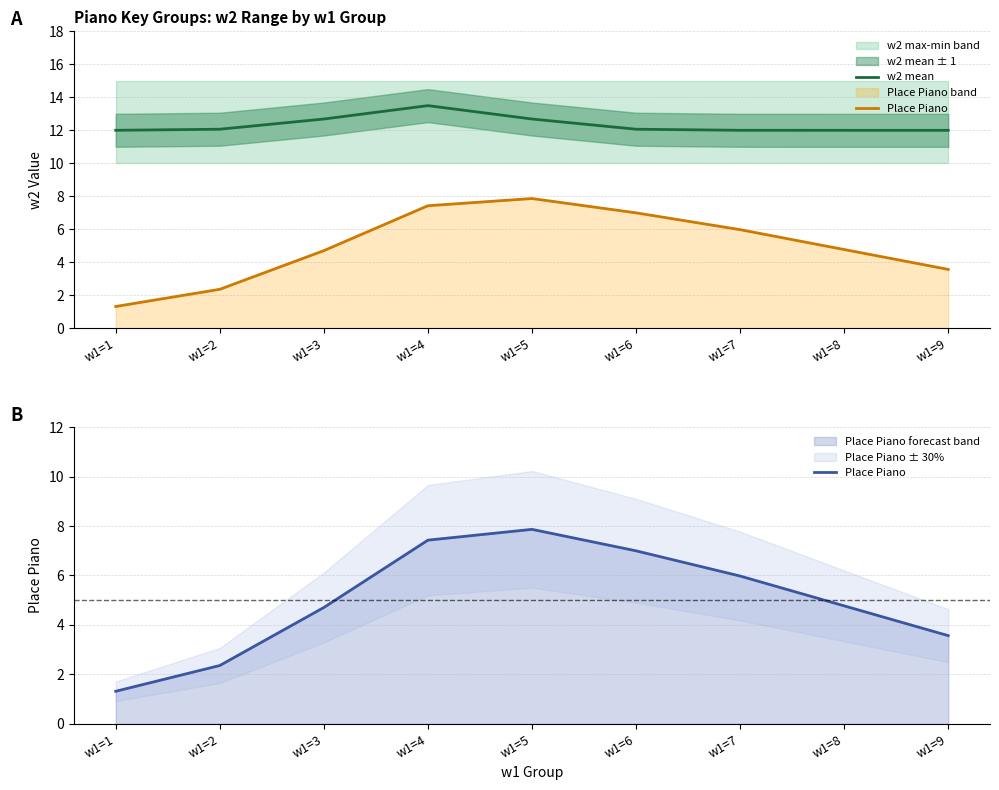

Rank the series at w1=4 from lowest to highest value.

Place Piano, w2 mean